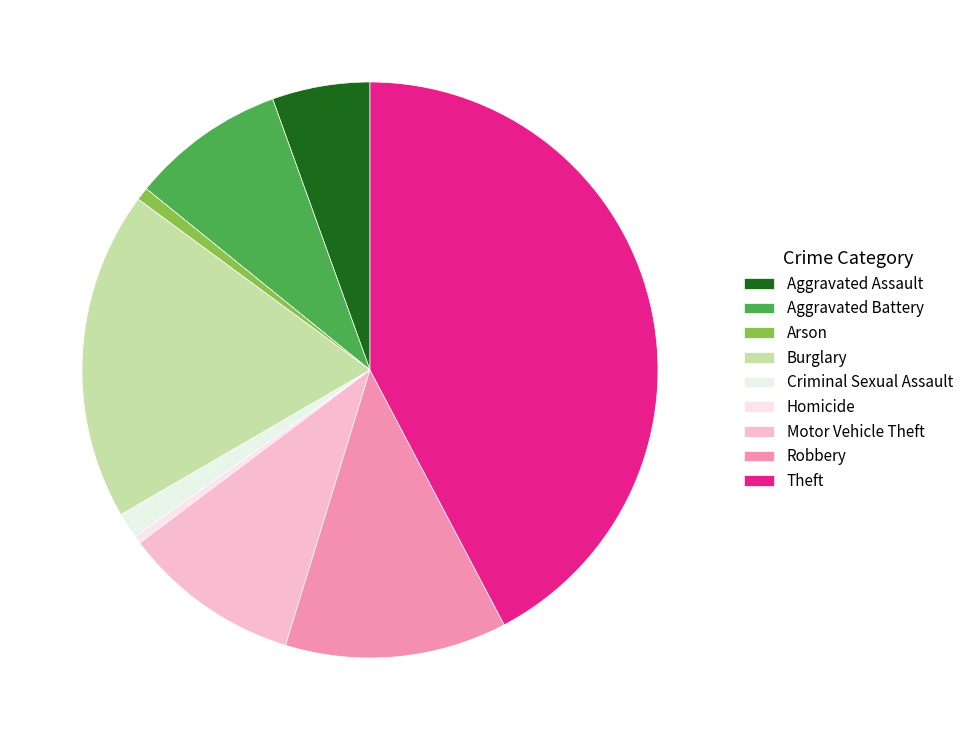

What is the largest slice in the pie chart?

Theft